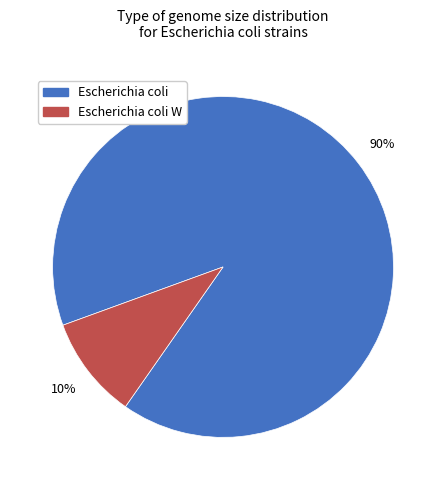

Count the number of slices in the pie.

2